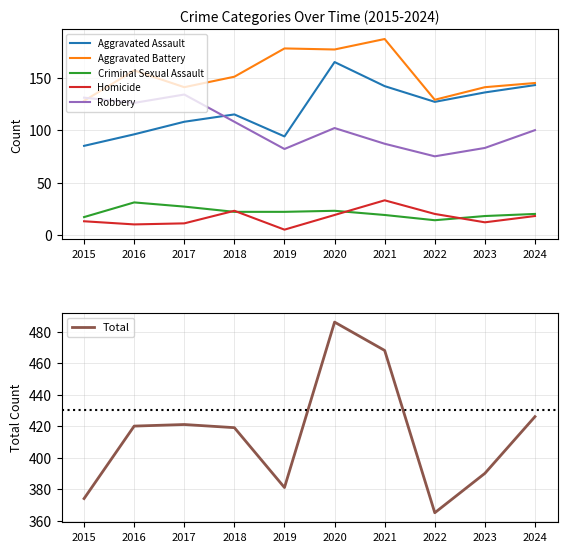

Is the value of Aggravated Assault at 2019 greater than the value of Criminal Sexual Assault at 2016?

Yes